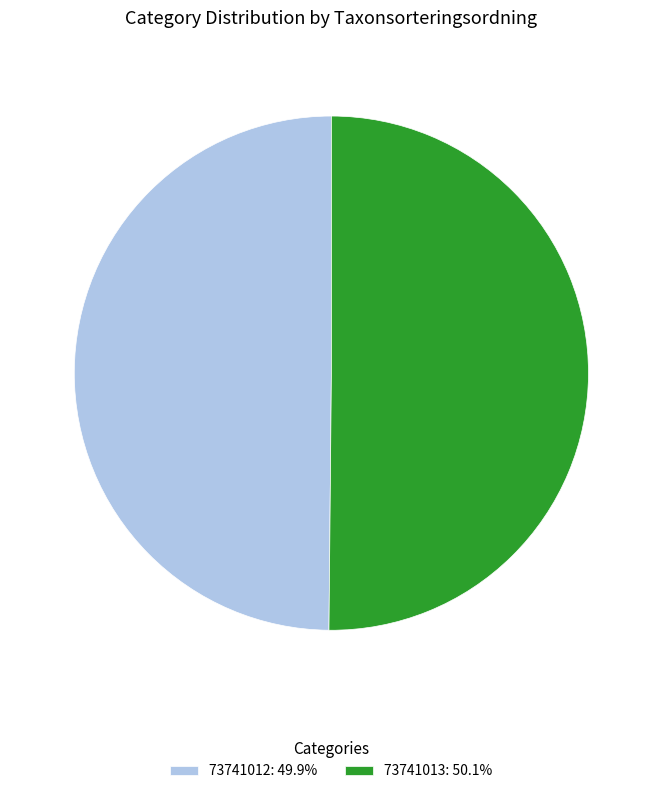

What is the ratio of the value at 73741012: 49.9% to the value at 73741013: 50.1%?

1.0